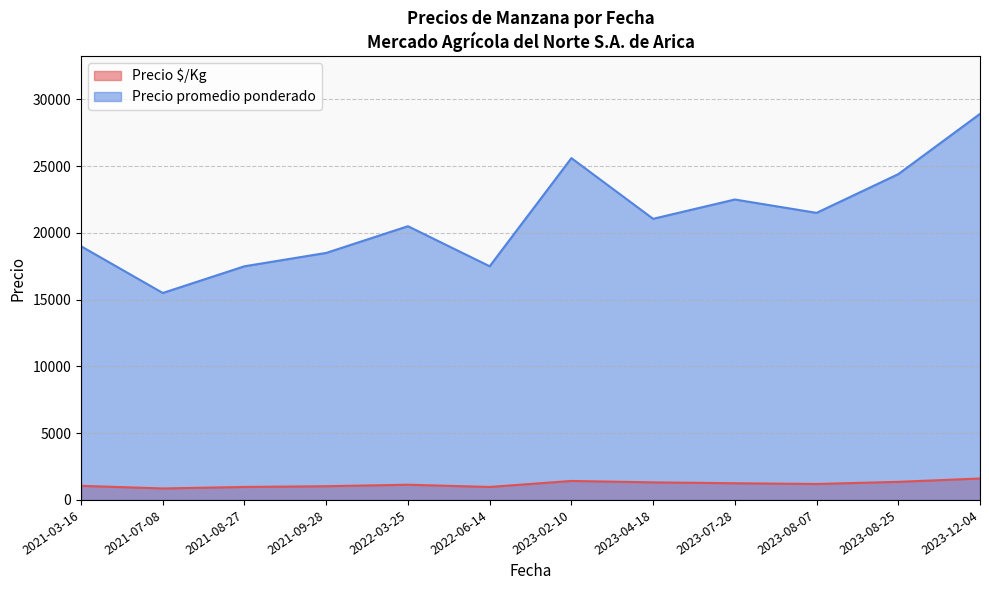

True or false: Precio $/Kg and Precio promedio ponderado intersect in this chart.

False